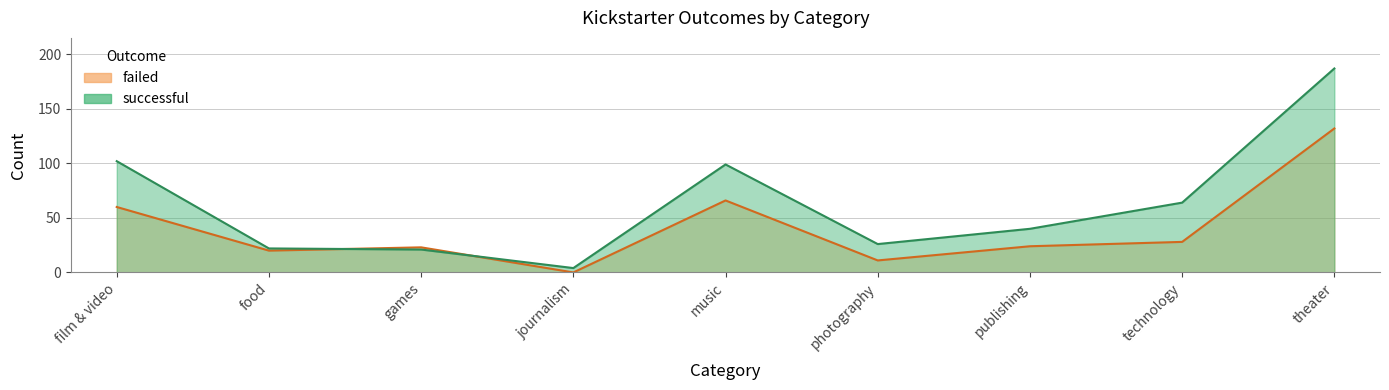

In failed, how many points are lower than both neighbors (excluding endpoints)?

3